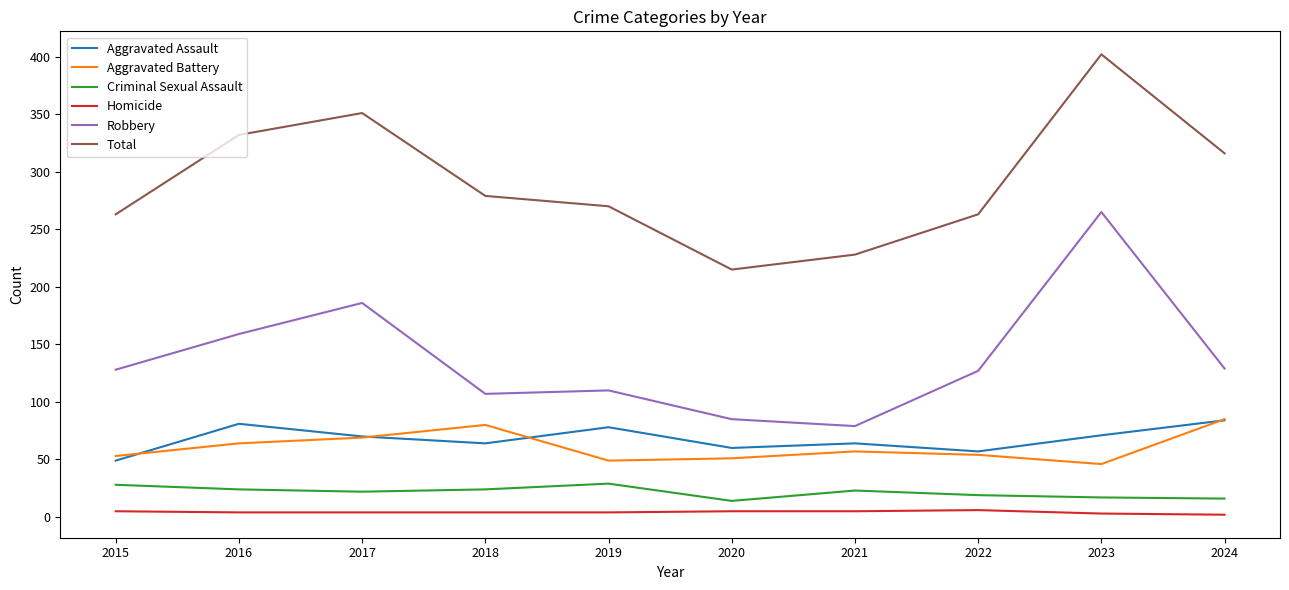

Between 2018 and 2021, which series saw the biggest shift?

Total